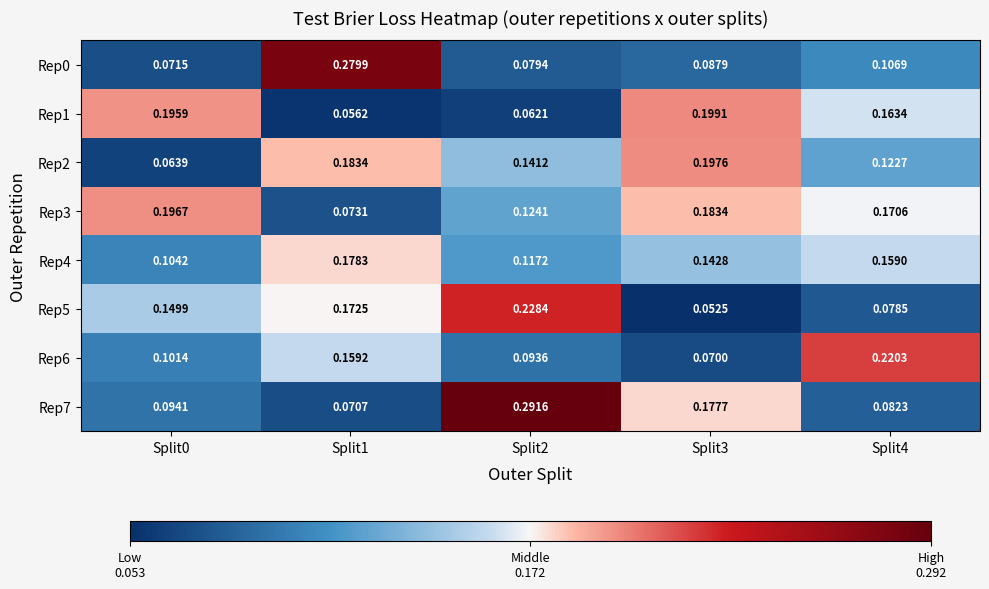

Is the value of Rep3 at Split4 greater than the value of Rep2 at Split3?

No